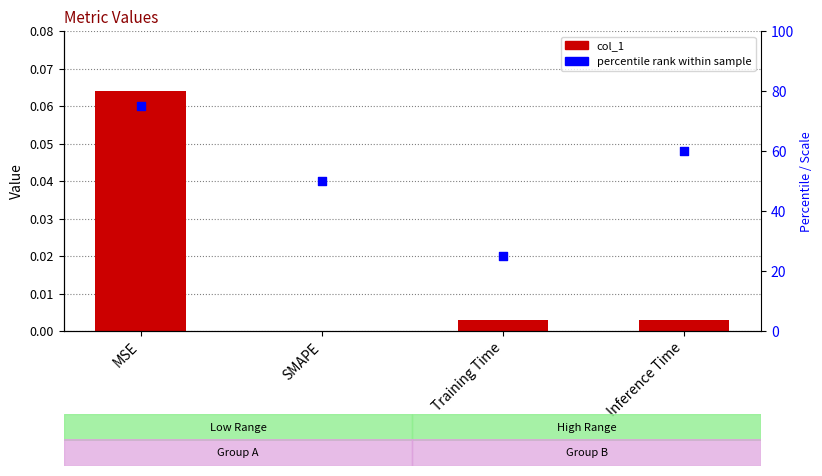

Which series contains the lowest Y value?

col_1